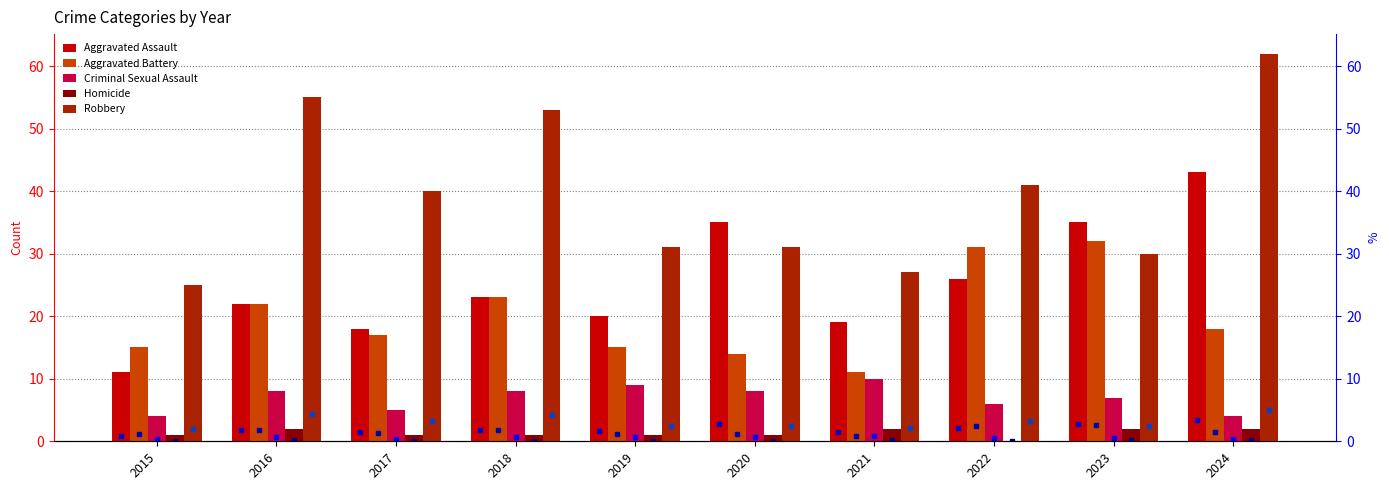

What value does the Robbery series have at 2024, to the nearest 5?

60